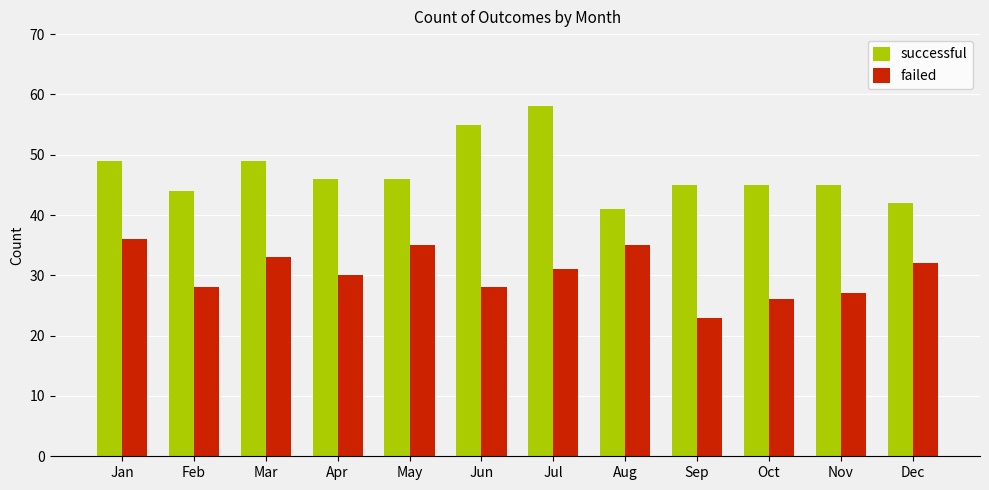

Which series changed the most between Jan and Jun?

failed